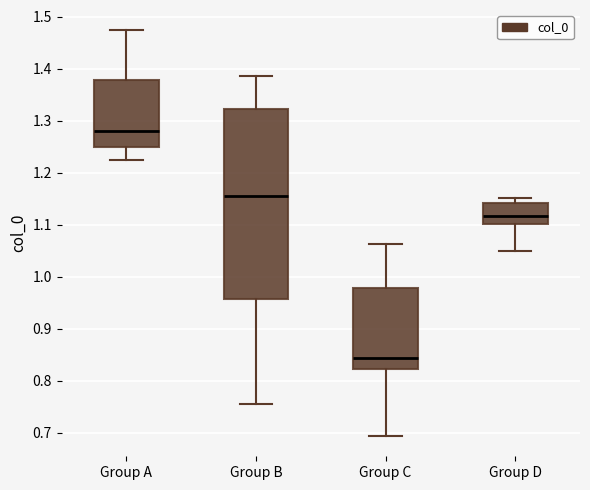

Reading left to right, read every box against the y-axis: the position of its median line, the range the box covers, and the ends of its whiskers. The values are not printed on the chart, so give them approximately, as read against the axis.

Group A: median 1.28, box 1.25 to 1.38, whiskers 1.23 to 1.47
Group B: median 1.15, box 0.96 to 1.32, whiskers 0.75 to 1.39
Group C: median 0.84, box 0.82 to 0.98, whiskers 0.69 to 1.06
Group D: median 1.12, box 1.10 to 1.14, whiskers 1.05 to 1.15